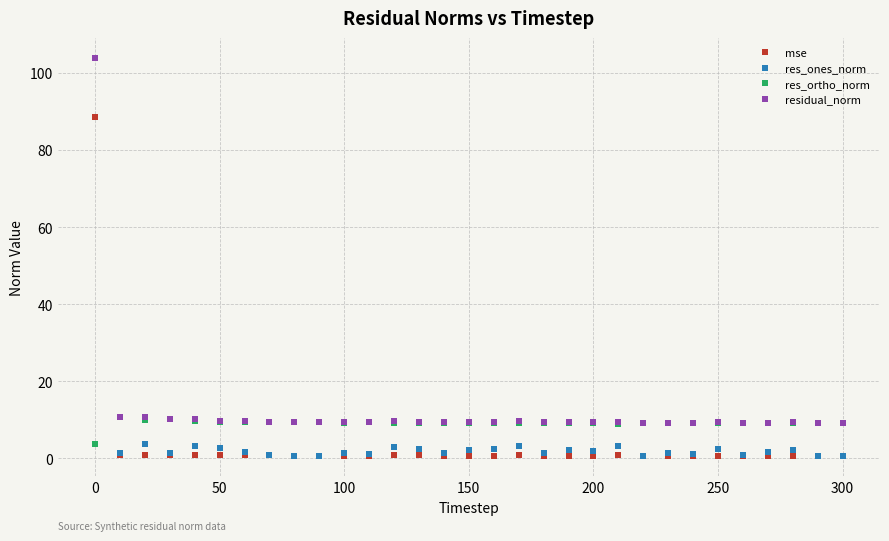

What is the greatest value displayed?

103.9